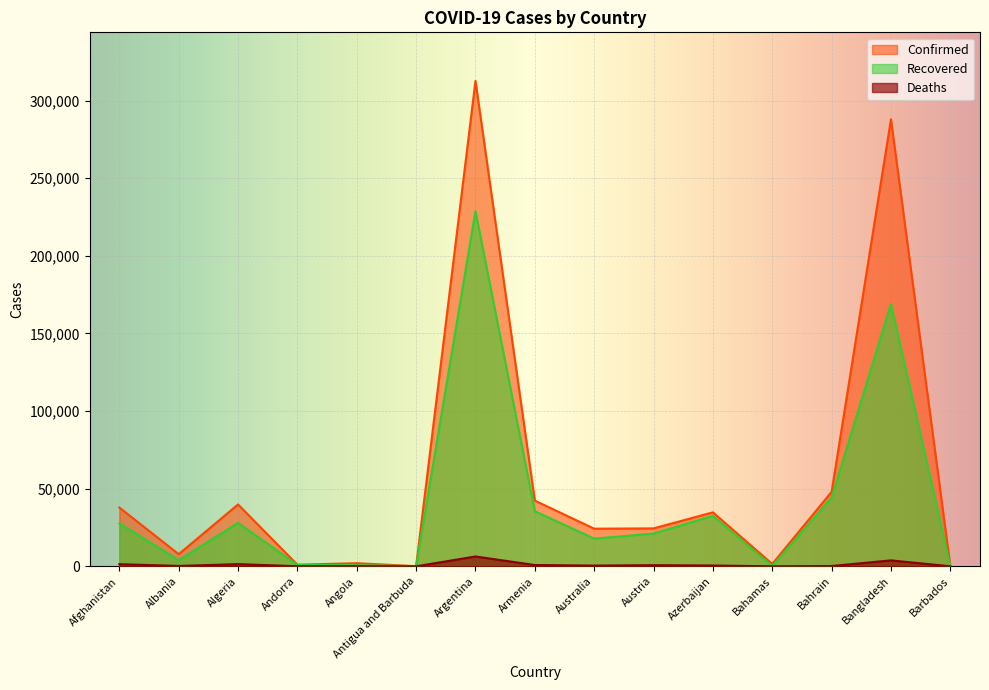

What is the label of the 15th point from the right?

Afghanistan